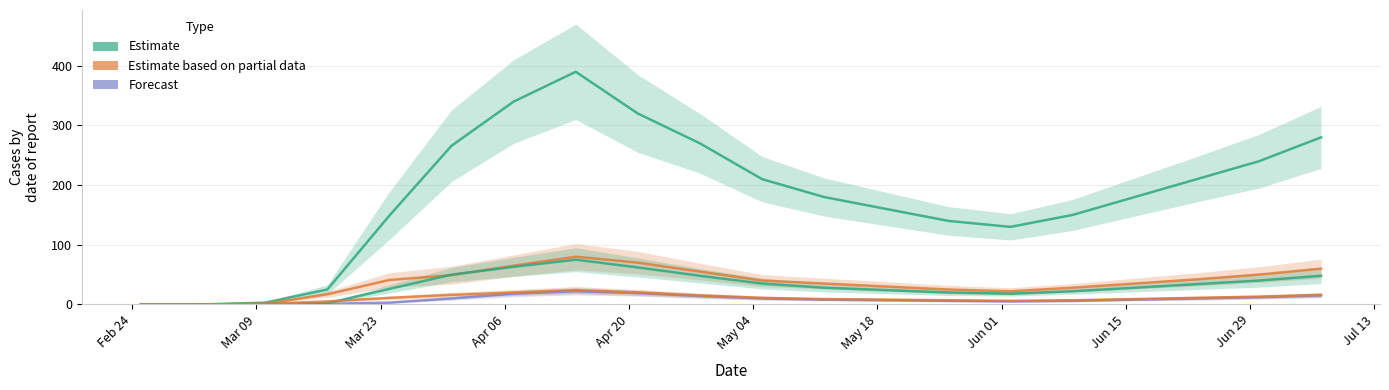

Is this an area chart (filled region under the line)?

No